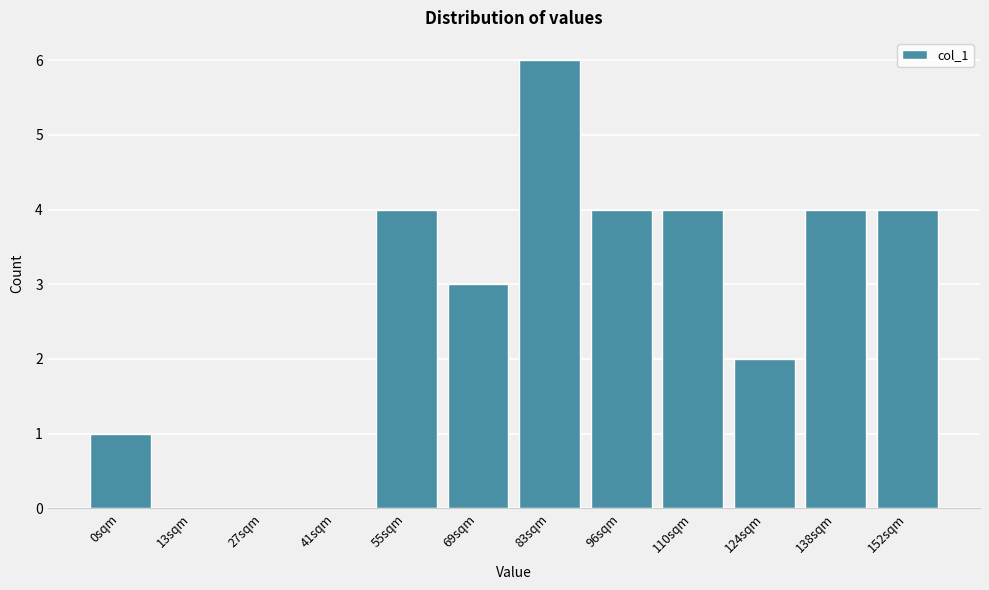

Reading right to left, list all the values displayed in this chart.

152sqm=4	138sqm=4	124sqm=2	110sqm=4	96sqm=4	83sqm=6	69sqm=3	55sqm=4	41sqm=0	27sqm=0	13sqm=0	0sqm=1